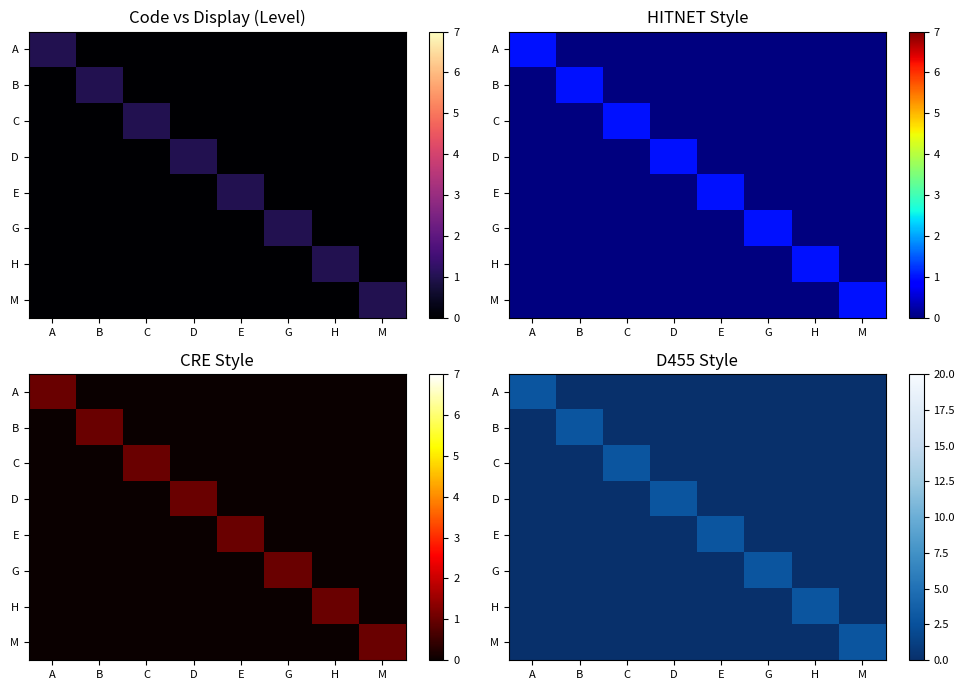

What is the difference between the highest and lowest values at M?

2.9